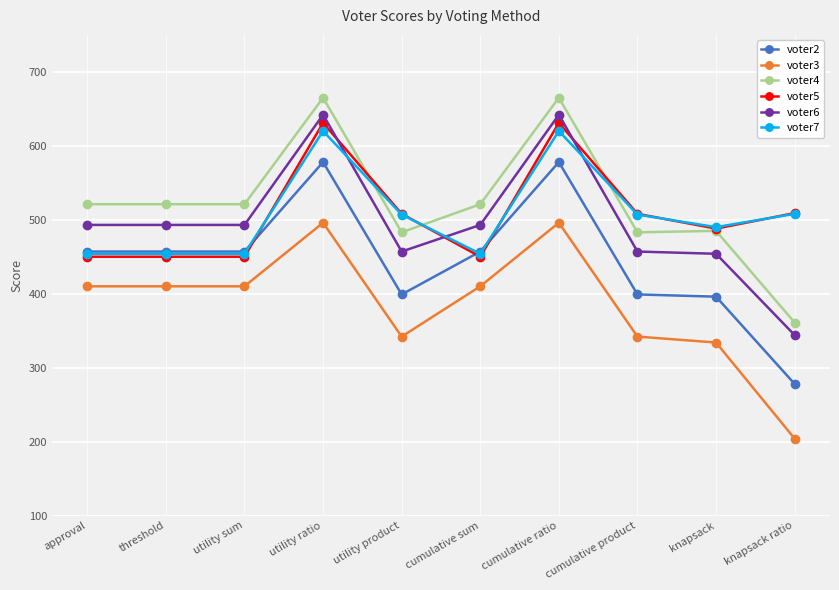

What is the value of the voter5 point at the 3rd from the left?

450